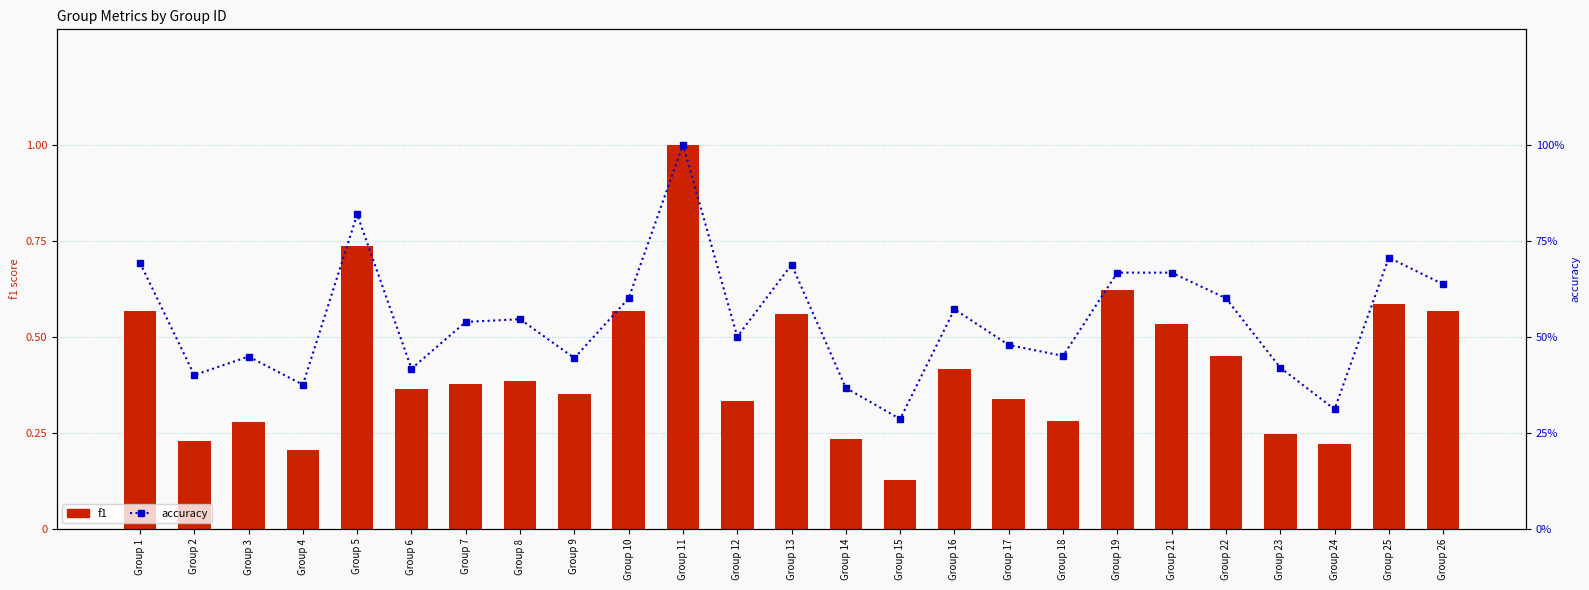

Rank the series by their average value, from highest to lowest.

accuracy, f1